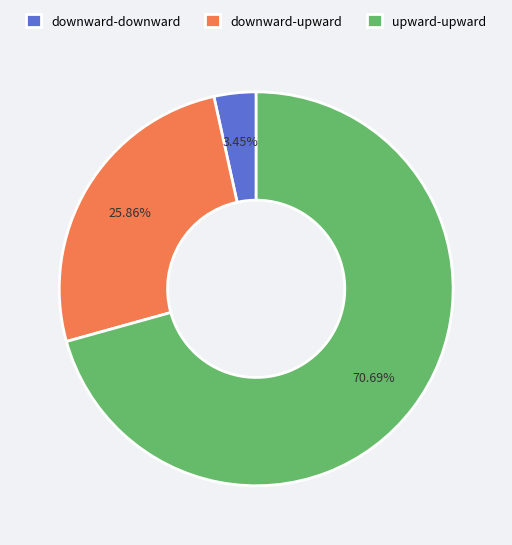

How many segments does this pie chart have?

3